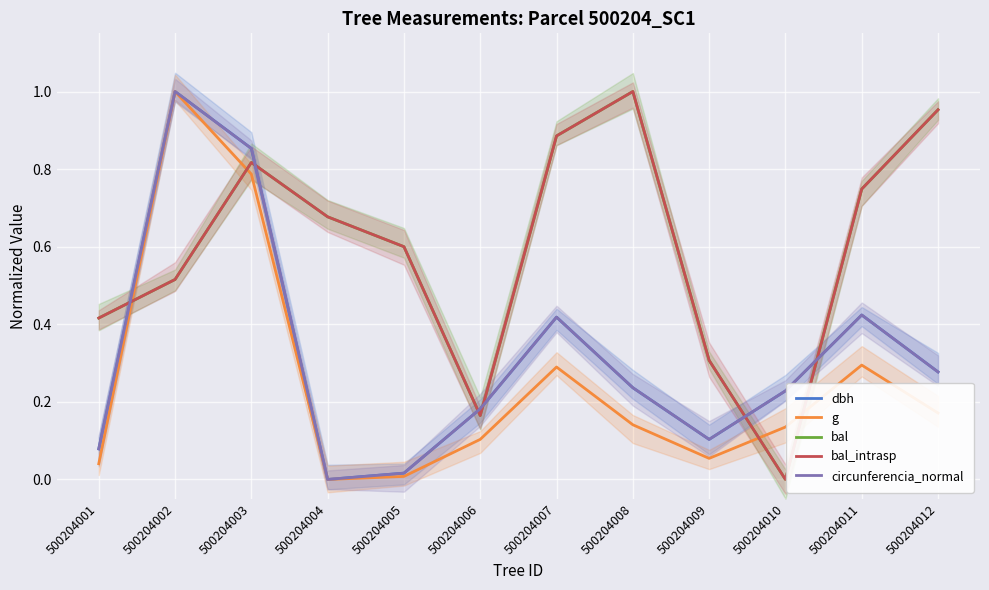

The value of circunferencia_normal at 500204010 is 0.2. True or false?

True